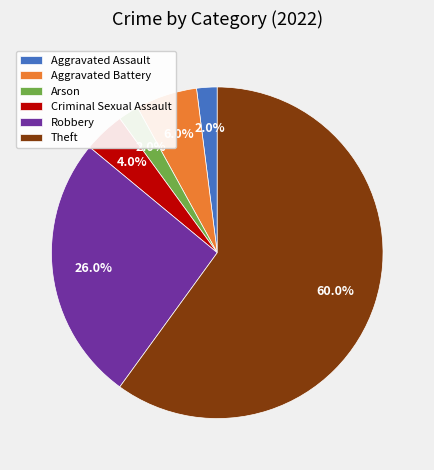

To the nearest percent, what is the difference between the largest and smallest slice percentages?

58%